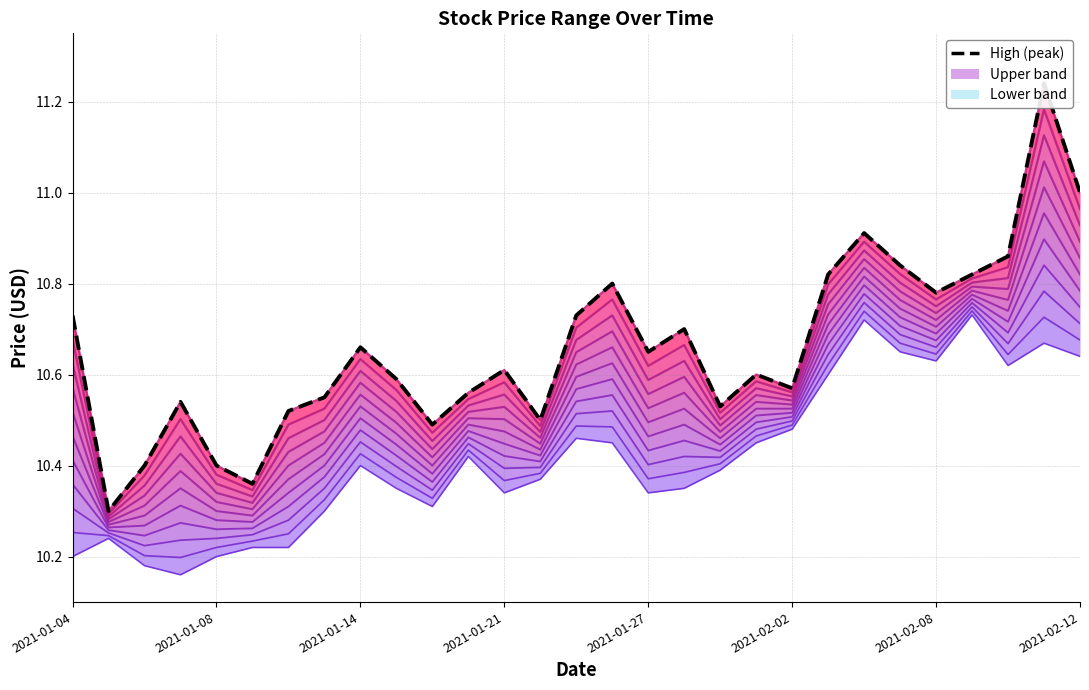

How many Price level 0 values are between 10 and 11?

29